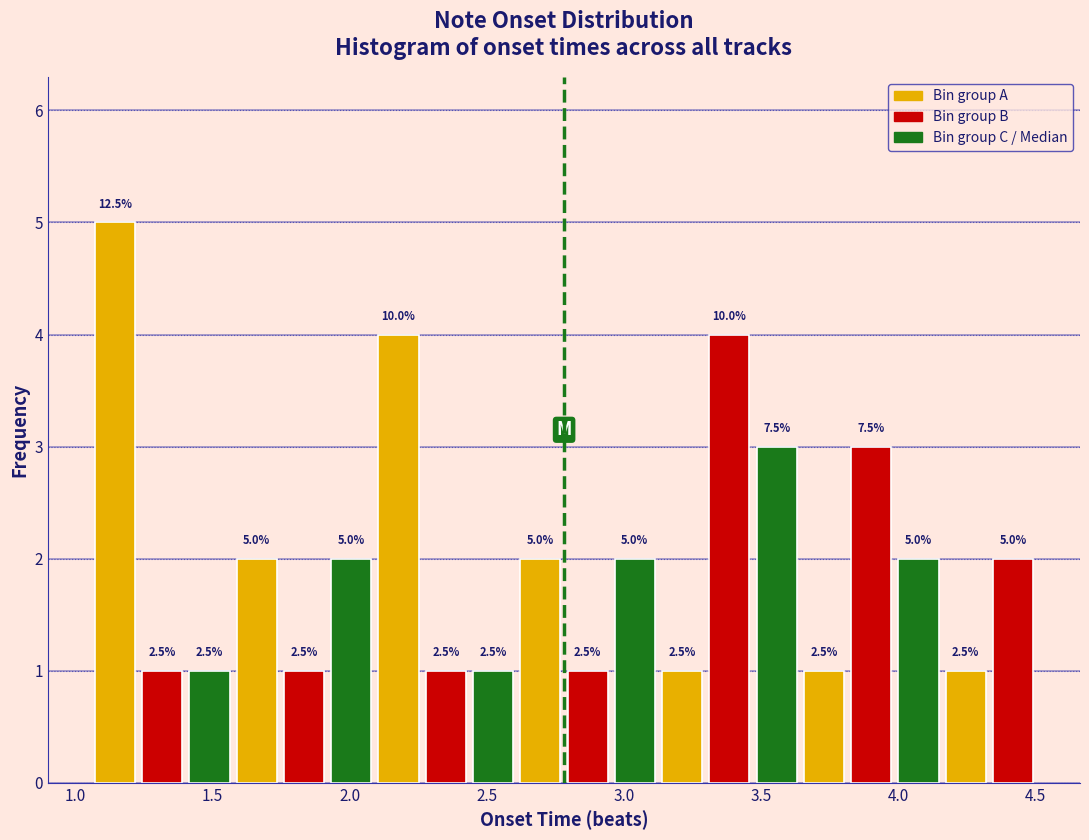

Around what value on the x-axis is the tallest bar? Give the approximate position of its centre, as read against the axis.

1.15